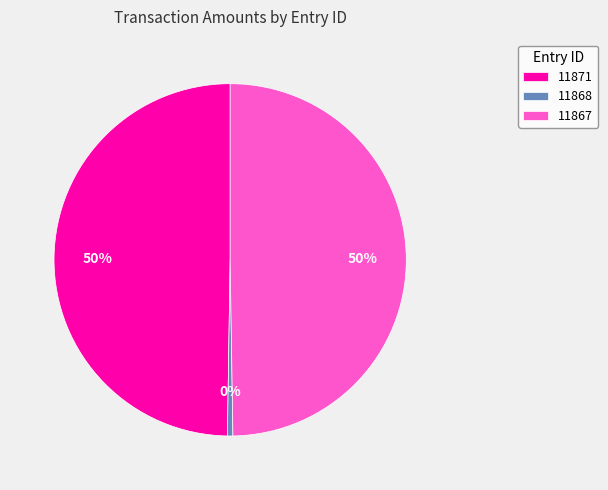

What is the ratio of the value at 11867 to the value at 11868?

100.0